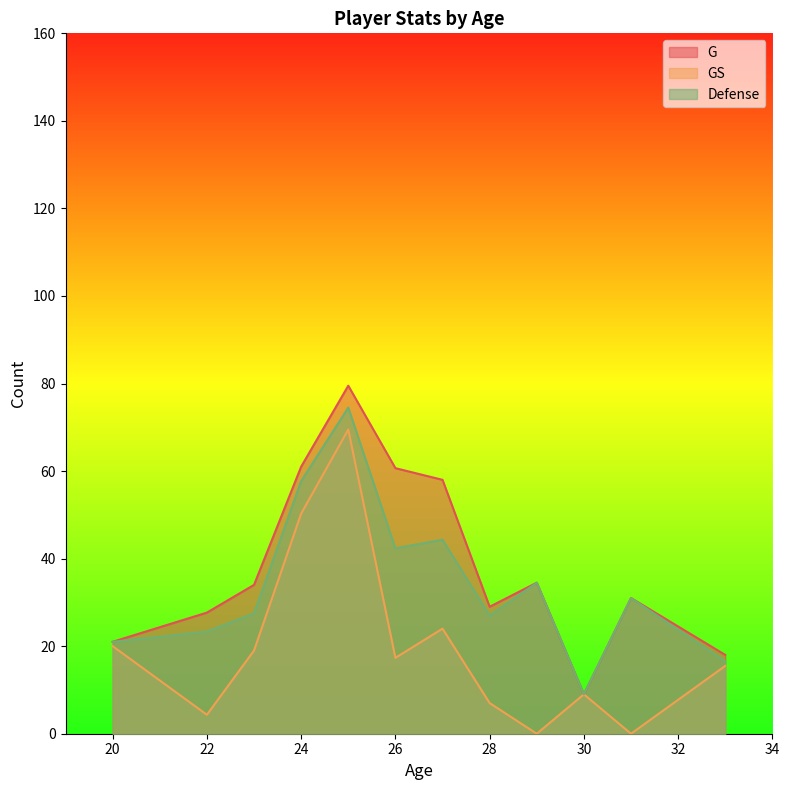

Rank the series by their average value, from lowest to highest.

GS, Defense, G